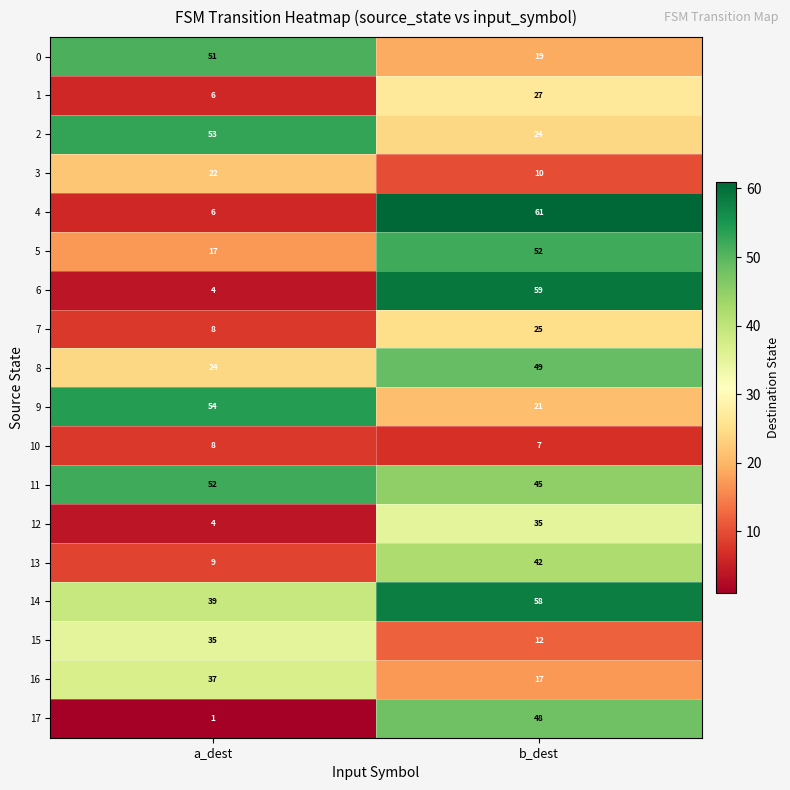

Where is 7 nearest to the value 16?

a_dest